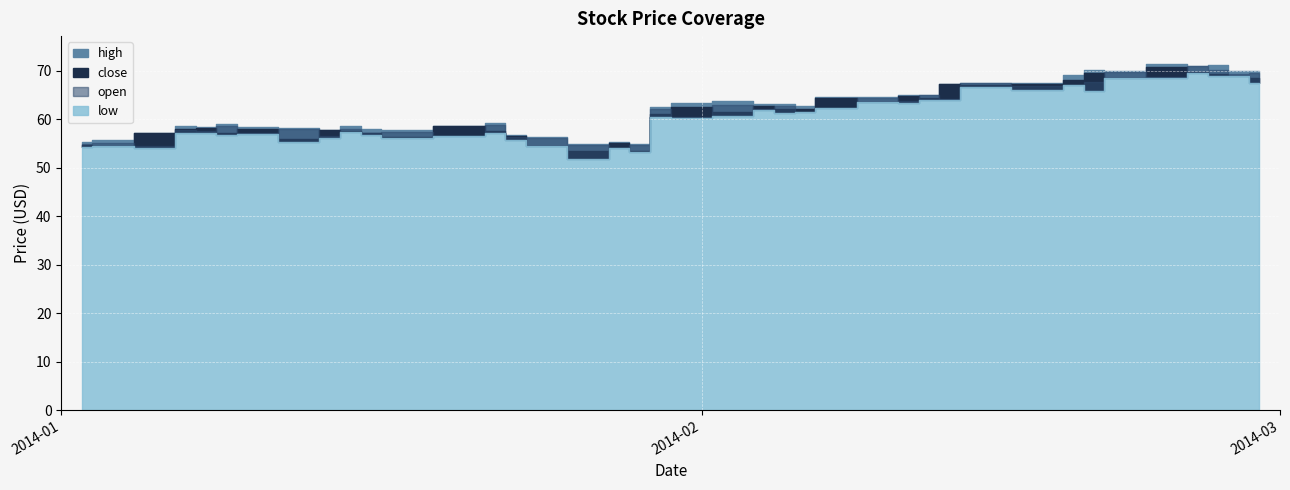

Reading left to right, extract all data points from this chart.

close: 2014-01-02=54.7	2014-01-03=54.6	2014-01-06=57.2	2014-01-07=57.9	2014-01-08=58.2	2014-01-09=57.2	2014-01-10=57.9	2014-01-13=55.9	2014-01-14=57.7	2014-01-15=57.6	2014-01-16=57.2	2014-01-17=56.3	2014-01-21=58.5	2014-01-22=57.5	2014-01-23=56.6	2014-01-24=54.5	2014-01-27=53.5	2014-01-28=55.1	2014-01-29=53.5	2014-01-30=61.1	2014-01-31=62.6	2014-02-03=61.5	2014-02-04=62.8	2014-02-05=62.2	2014-02-06=62.2	2014-02-07=64.3	2014-02-10=63.5	2014-02-11=64.9	2014-02-12=64.5	2014-02-13=67.3	2014-02-14=67.1	2014-02-18=67.3	2014-02-19=68.1	2014-02-20=69.6	2014-02-21=68.6	2014-02-24=70.8	2014-02-25=69.8	2014-02-26=69.3	2014-02-27=68.9	2014-02-28=68.5
open: 2014-01-02=54.8	2014-01-03=55.0	2014-01-06=54.4	2014-01-07=57.7	2014-01-08=57.6	2014-01-09=58.6	2014-01-10=57.1	2014-01-13=57.9	2014-01-14=56.5	2014-01-15=58.0	2014-01-16=57.3	2014-01-17=57.3	2014-01-21=56.6	2014-01-22=58.9	2014-01-23=56.4	2014-01-24=56.1	2014-01-27=54.7	2014-01-28=54.0	2014-01-29=54.6	2014-01-30=62.1	2014-01-31=60.5	2014-02-03=63.0	2014-02-04=62.0	2014-02-05=62.7	2014-02-06=61.5	2014-02-07=62.3	2014-02-10=64.3	2014-02-11=63.8	2014-02-12=64.9	2014-02-13=64.2	2014-02-14=67.5	2014-02-18=66.9	2014-02-19=67.0	2014-02-20=67.7	2014-02-21=69.7	2014-02-24=68.7	2014-02-25=71.0	2014-02-26=70.2	2014-02-27=69.3	2014-02-28=69.5
high: 2014-01-02=55.2	2014-01-03=55.6	2014-01-06=57.3	2014-01-07=58.5	2014-01-08=58.4	2014-01-09=59.0	2014-01-10=58.3	2014-01-13=58.2	2014-01-14=57.8	2014-01-15=58.6	2014-01-16=58.0	2014-01-17=57.8	2014-01-21=58.6	2014-01-22=59.3	2014-01-23=56.7	2014-01-24=56.4	2014-01-27=54.9	2014-01-28=55.3	2014-01-29=55.0	2014-01-30=62.5	2014-01-31=63.4	2014-02-03=63.8	2014-02-04=63.1	2014-02-05=63.2	2014-02-06=62.8	2014-02-07=64.6	2014-02-10=64.5	2014-02-11=65.0	2014-02-12=65.1	2014-02-13=67.3	2014-02-14=67.6	2014-02-18=67.5	2014-02-19=69.1	2014-02-20=70.1	2014-02-21=70.0	2014-02-24=71.4	2014-02-25=71.0	2014-02-26=71.2	2014-02-27=70.0	2014-02-28=69.9
low: 2014-01-02=54.2	2014-01-03=54.5	2014-01-06=54.0	2014-01-07=57.2	2014-01-08=57.2	2014-01-09=56.6	2014-01-10=57.1	2014-01-13=55.4	2014-01-14=56.1	2014-01-15=57.3	2014-01-16=56.8	2014-01-17=56.1	2014-01-21=56.5	2014-01-22=57.1	2014-01-23=55.7	2014-01-24=54.4	2014-01-27=51.9	2014-01-28=54.0	2014-01-29=53.2	2014-01-30=60.5	2014-01-31=60.2	2014-02-03=60.7	2014-02-04=61.8	2014-02-05=61.3	2014-02-06=61.5	2014-02-07=62.2	2014-02-10=63.5	2014-02-11=63.4	2014-02-12=64.0	2014-02-13=64.0	2014-02-14=66.7	2014-02-18=66.1	2014-02-19=67.0	2014-02-20=65.7	2014-02-21=68.5	2014-02-24=68.5	2014-02-25=69.5	2014-02-26=68.8	2014-02-27=68.9	2014-02-28=67.4